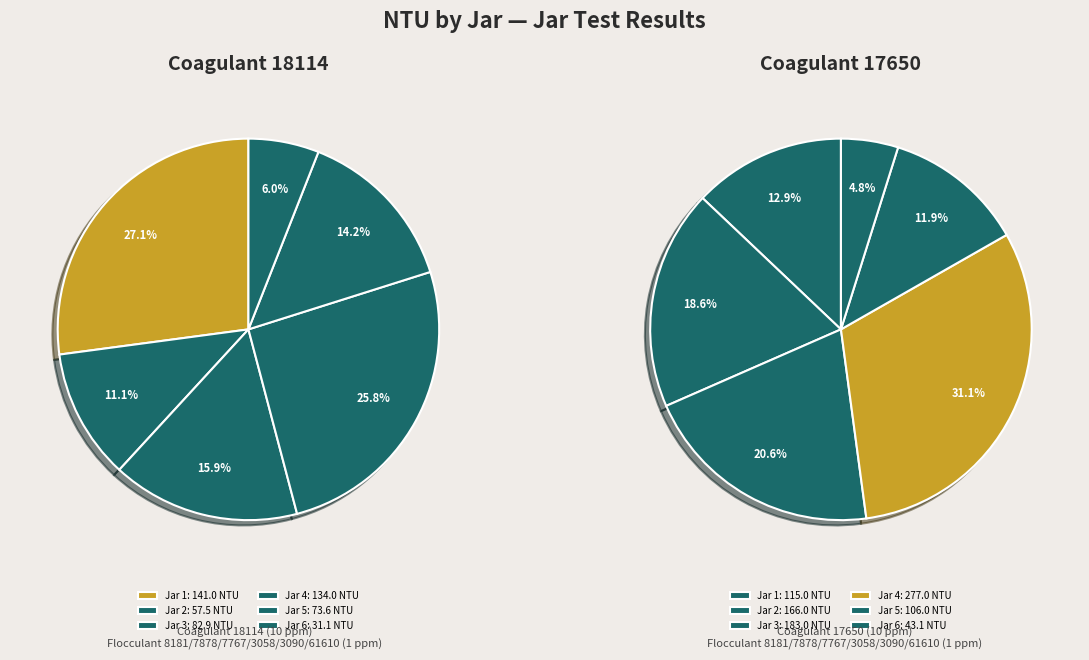

What is the smallest slice in the pie chart?

Jar 6